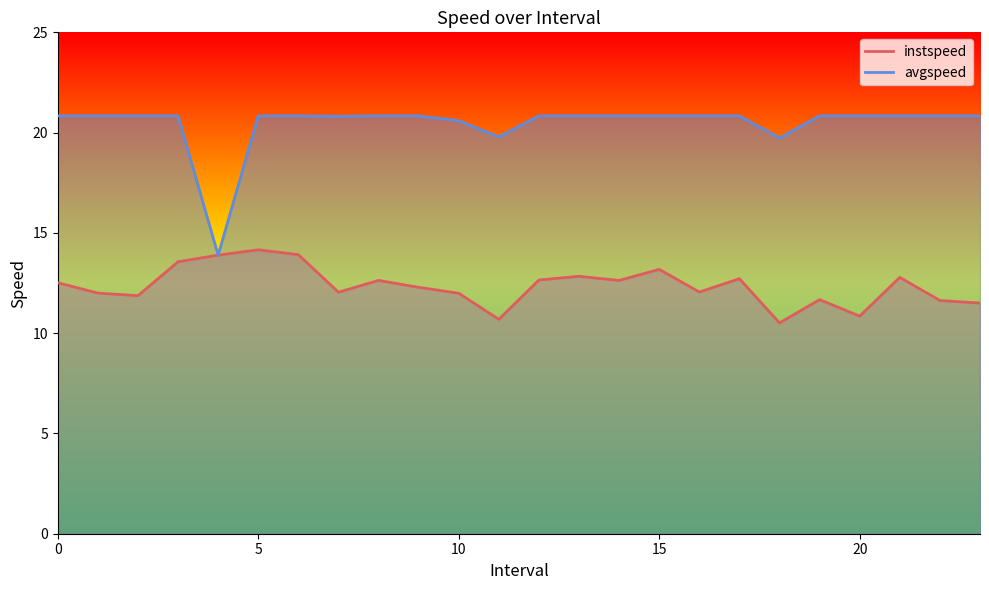

Which series has the largest total across all categories?

avgspeed